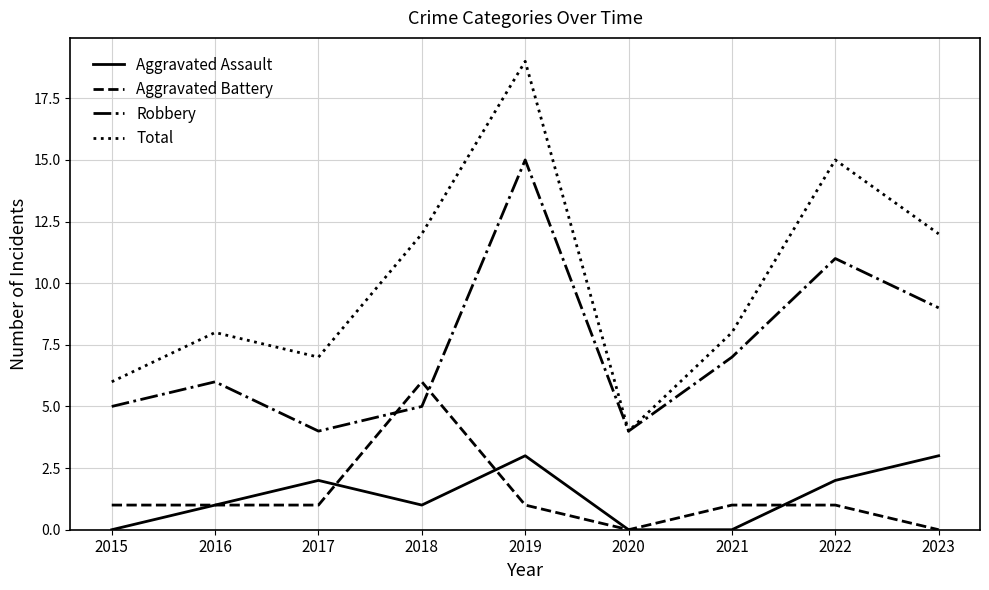

In Total, how many points are lower than both neighbors (excluding endpoints)?

2